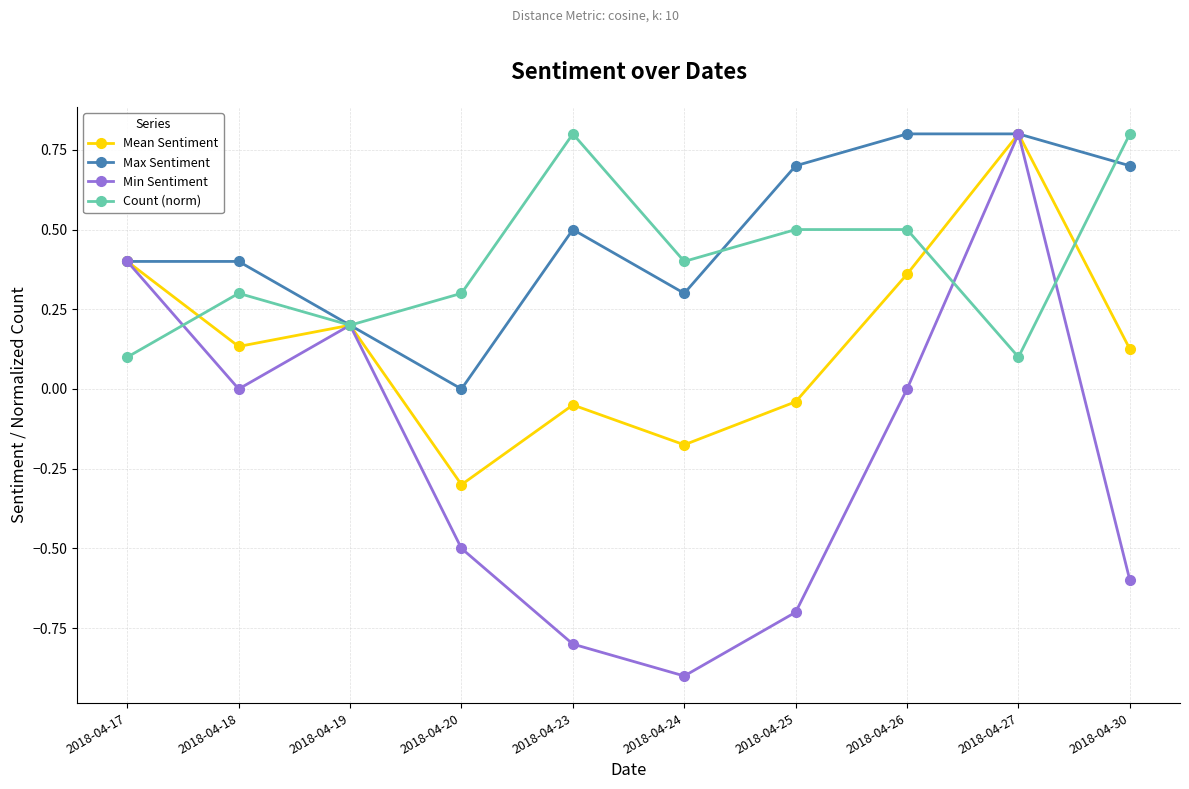

What is the value of the Min Sentiment point at the 4th from the left?

-0.5